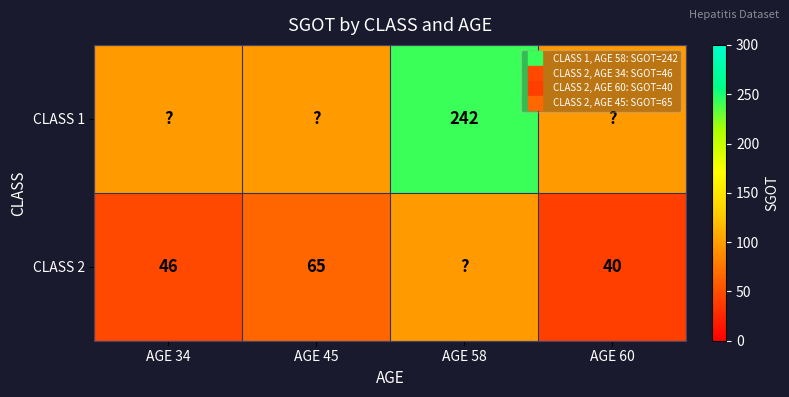

Is the value of CLASS 1 at AGE 34 greater than the value of CLASS 2 at AGE 34?

Yes